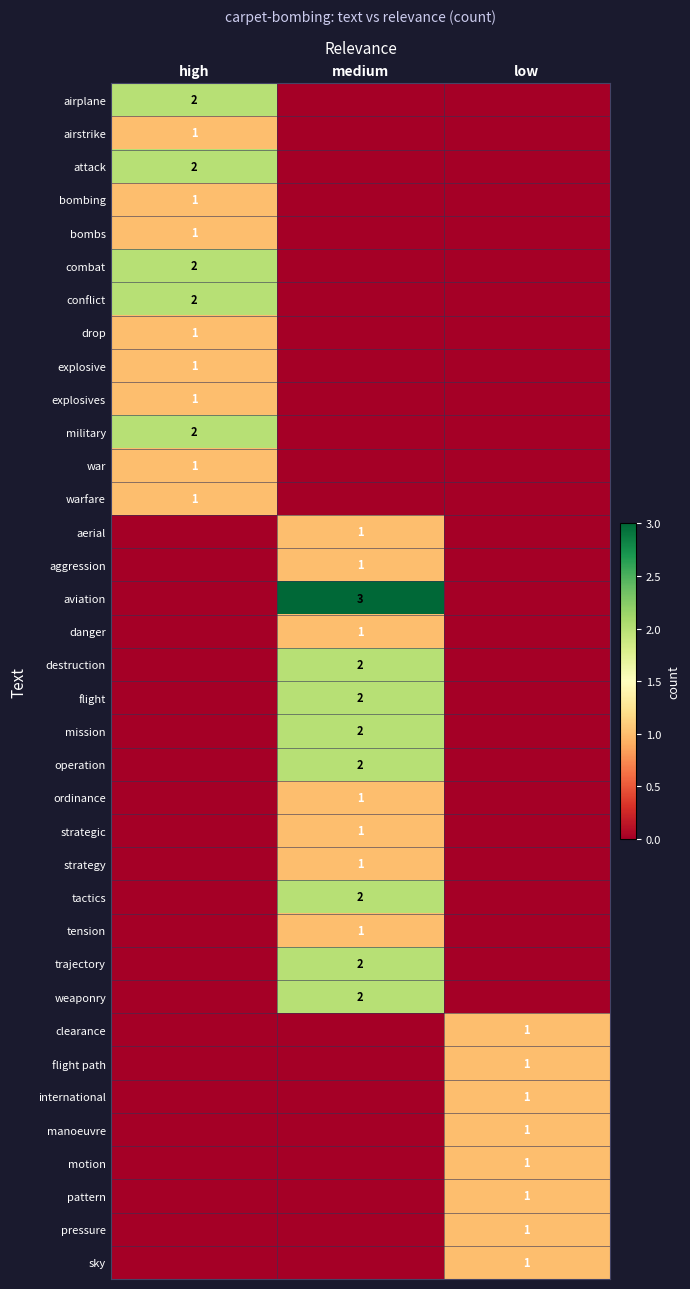

Which series has the largest total across all categories?

aviation